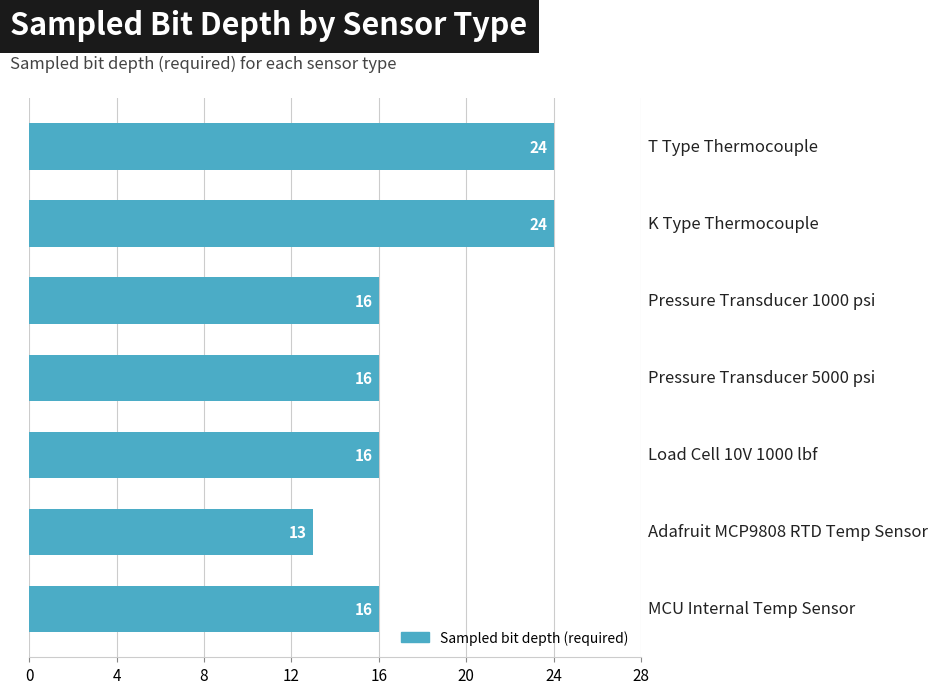

What is the difference between the maximum and minimum values?

11